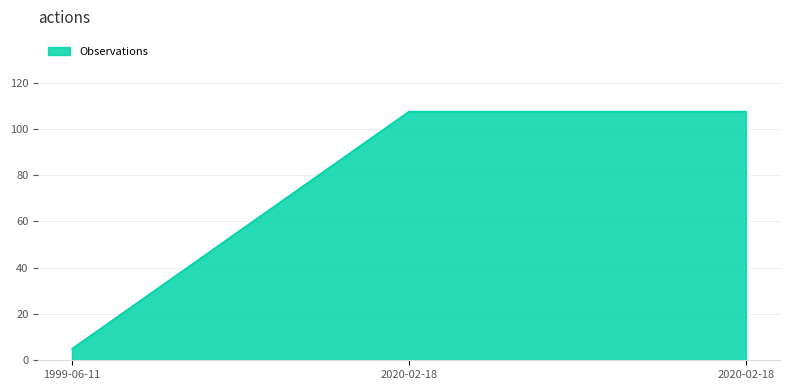

How many lines are shown in the chart?

1